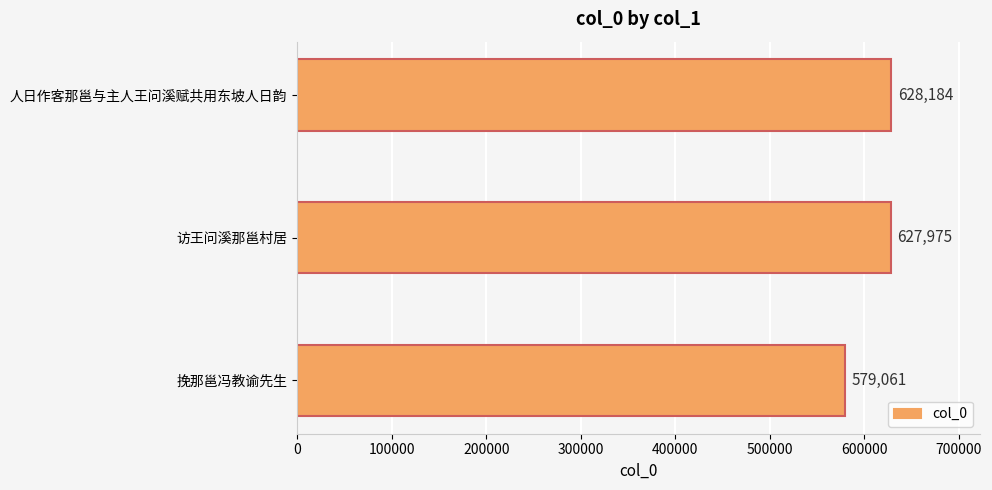

At which label is the value closest to 603622?

访王问溪那邕村居